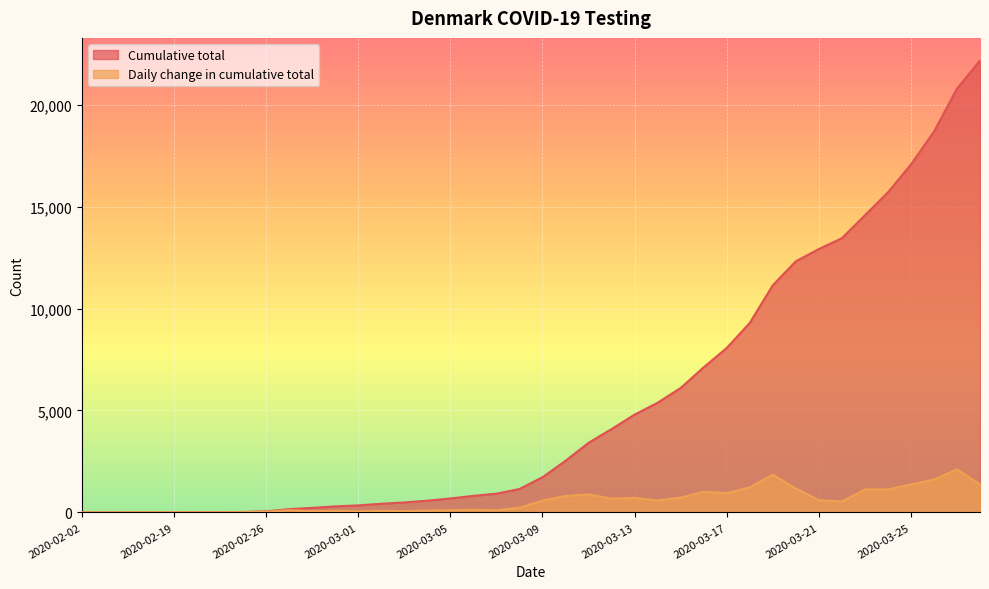

What is the maximum value shown in the chart?

22177